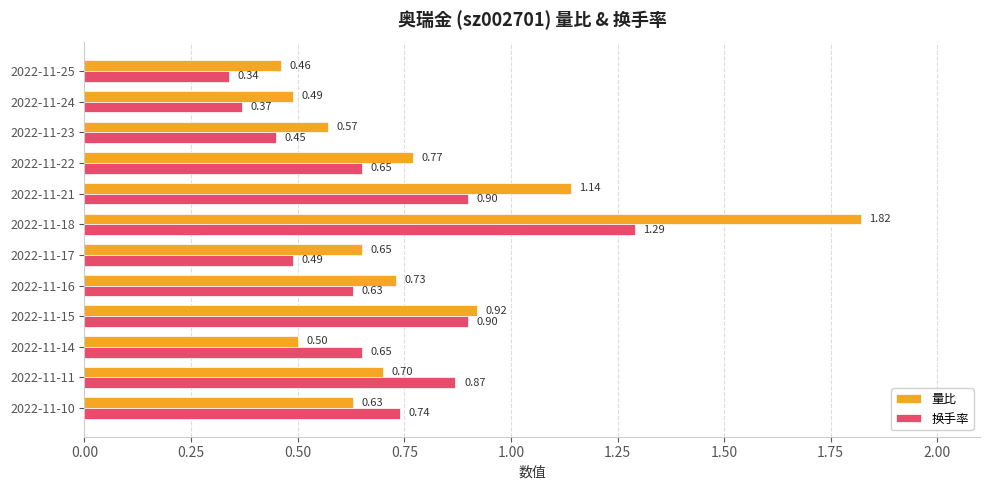

Which series has the largest total across all categories?

量比